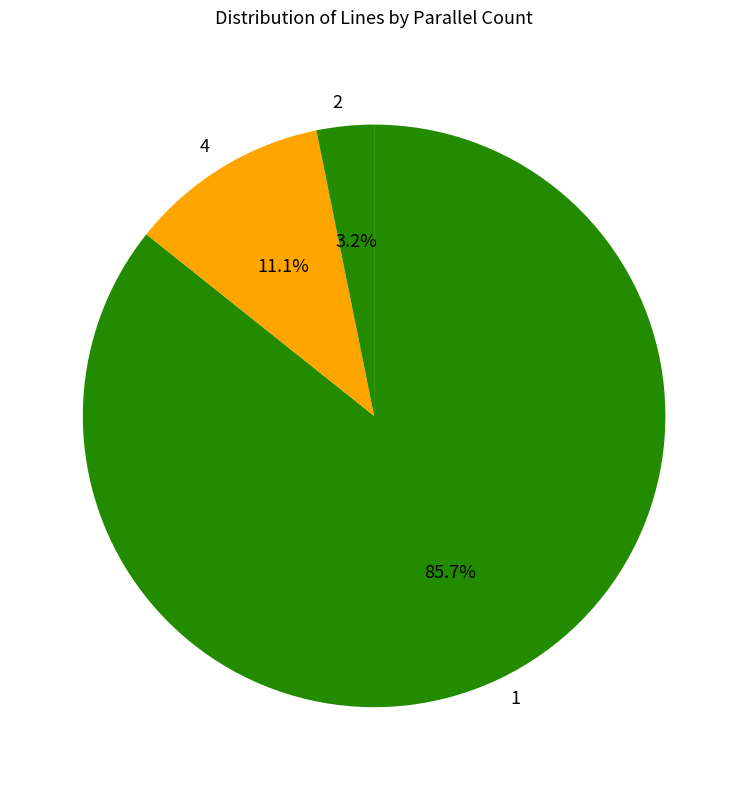

Is 4 the majority of the pie?

No